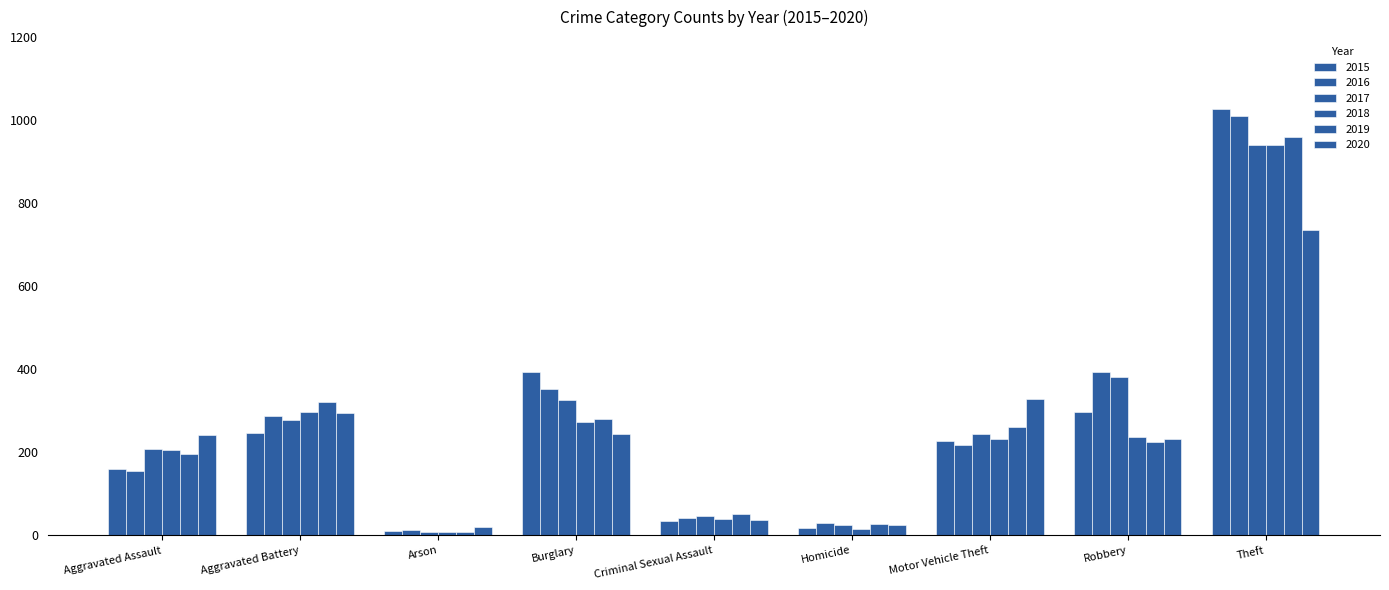

Is it true that 2020 equals 242 at Aggravated Assault?

True